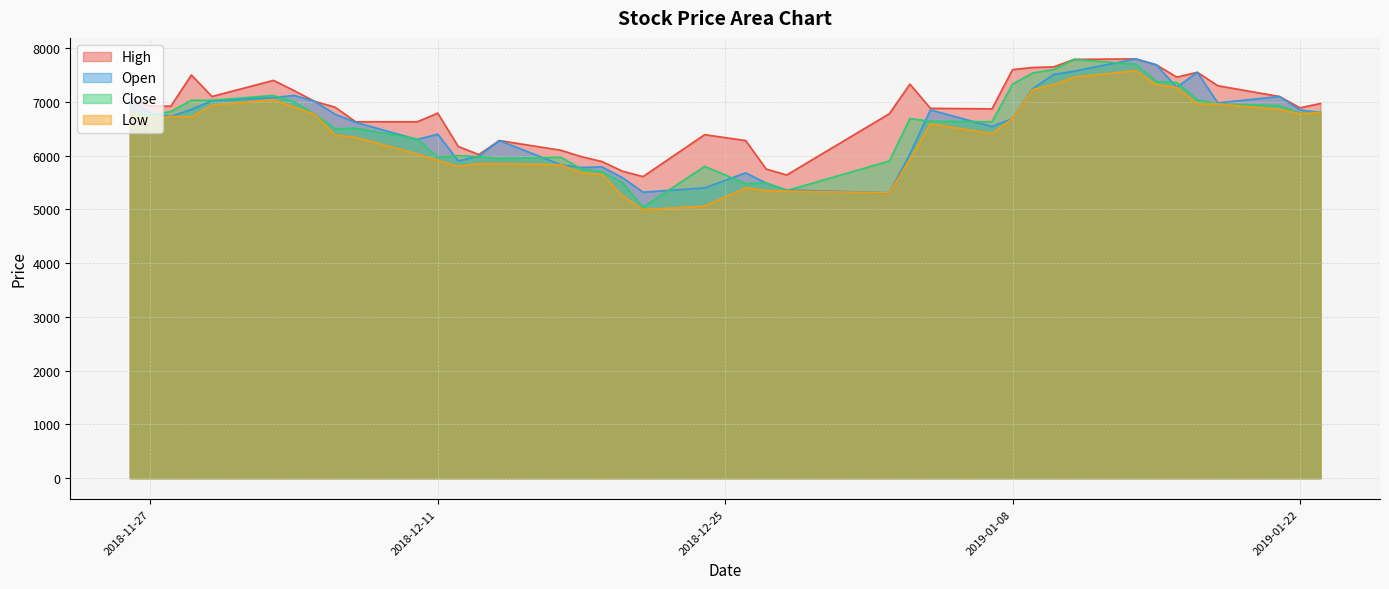

Reading left to right, list all the values displayed in this chart.

High: 7050	6920	6920	7500	7100	7400	7210	7010	6900	6630	6630	6790	6170	6020	6280	6100	5980	5890	5710	5610	6390	6280	5750	5640	6780	7330	6880	6870	7600	7640	7650	7790	7800	7690	7460	7550	7300	7100	6890	6970
Open: 7050	6790	6730	6860	7020	7080	7120	7010	6770	6620	6300	6400	5900	5990	6280	5830	5780	5790	5590	5320	5400	5680	5490	5360	5310	6030	6850	6540	6690	7250	7510	7570	7800	7690	7270	7550	6980	7100	6850	6800
Close: 6790	6750	6820	7030	7030	7120	7000	6770	6500	6510	6310	5970	6000	5980	5950	5970	5750	5700	5500	5040	5800	5480	5490	5350	5900	6690	6640	6630	7330	7540	7600	7790	7700	7380	7360	7040	6960	6930	6790	6810
Low: 6790	6680	6730	6720	6940	7040	6900	6770	6380	6340	6030	5910	5800	5850	5850	5830	5680	5650	5250	4995	5060	5400	5350	5340	5310	5930	6590	6410	6690	7230	7320	7460	7580	7320	7270	6960	6960	6860	6780	6800